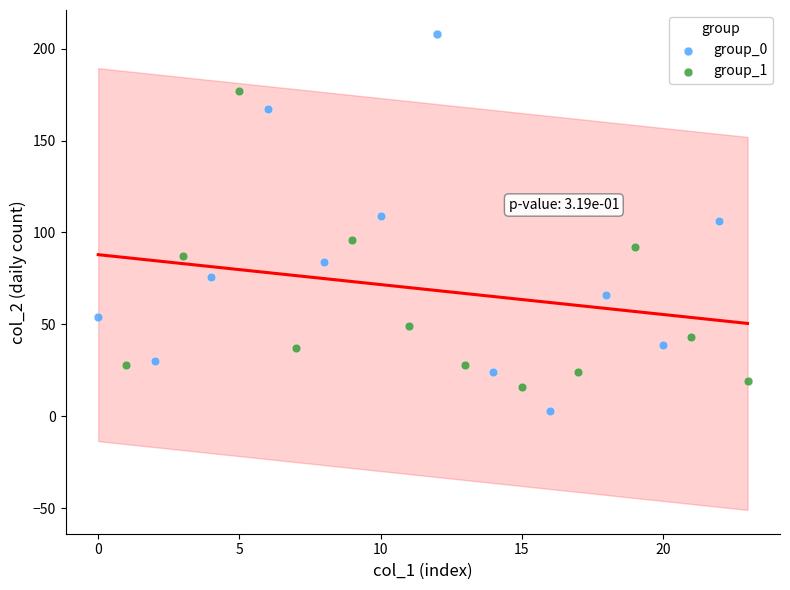

Which series has the widest spread of Y values?

group_0